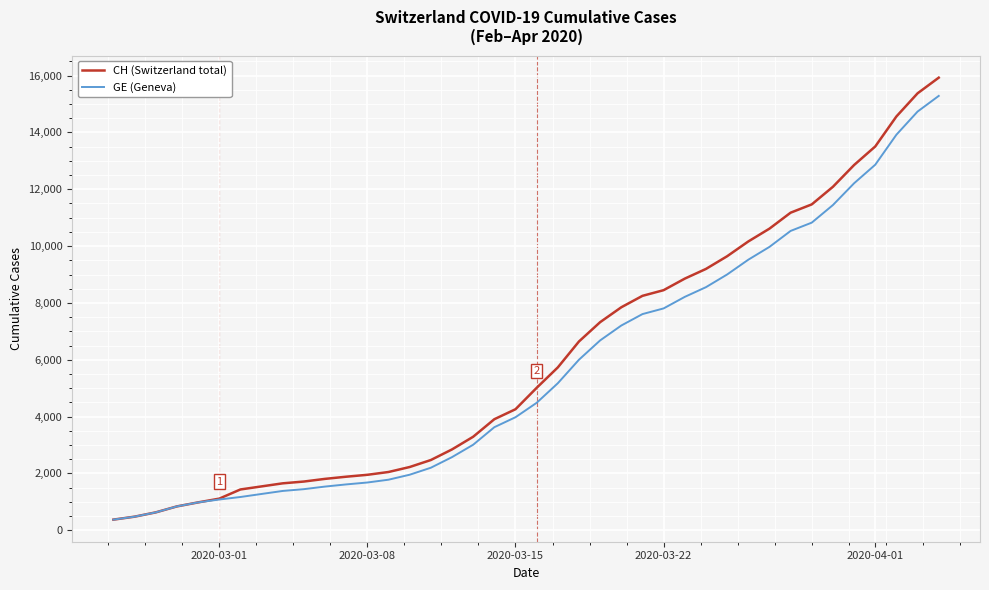

Which series has the largest range (max minus min)?

CH (Switzerland total)